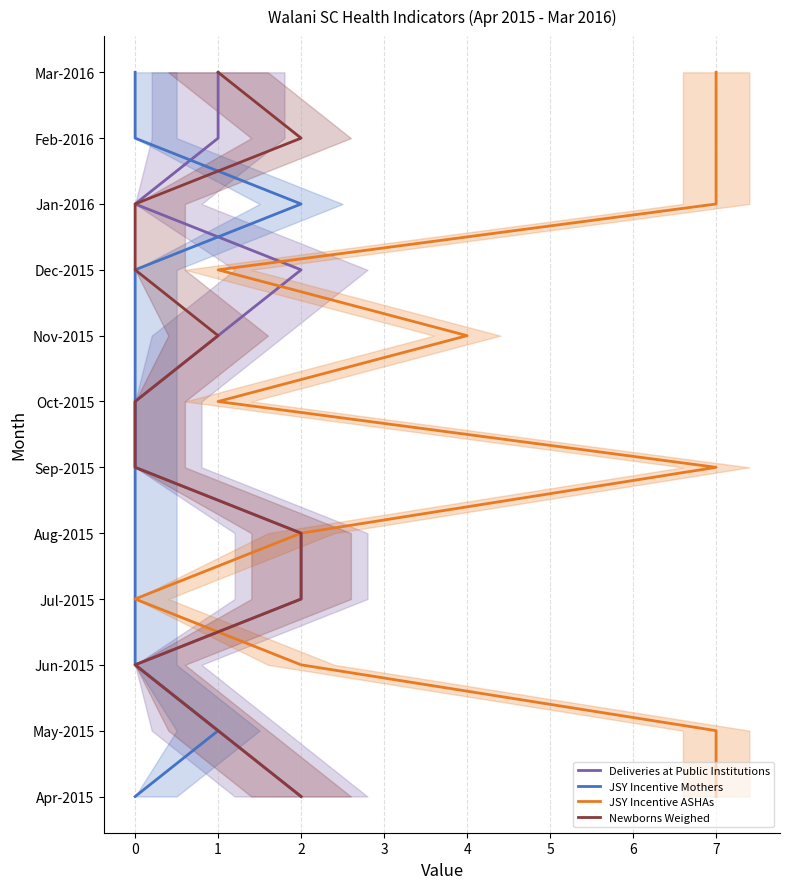

True or false: Newborns Weighed and Deliveries at Public Institutions intersect in this chart.

False